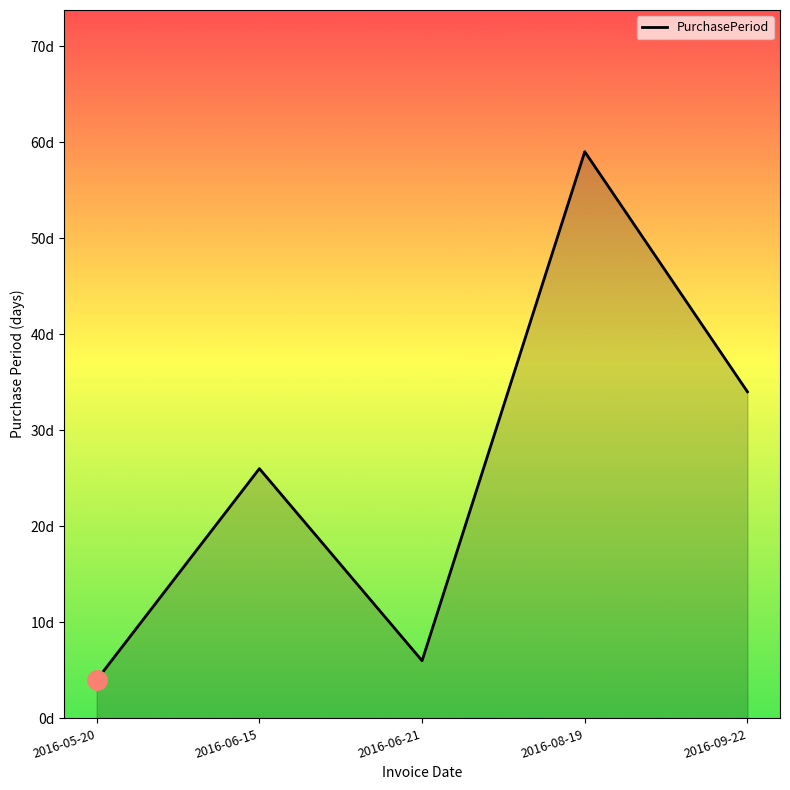

What is the smallest value displayed?

4